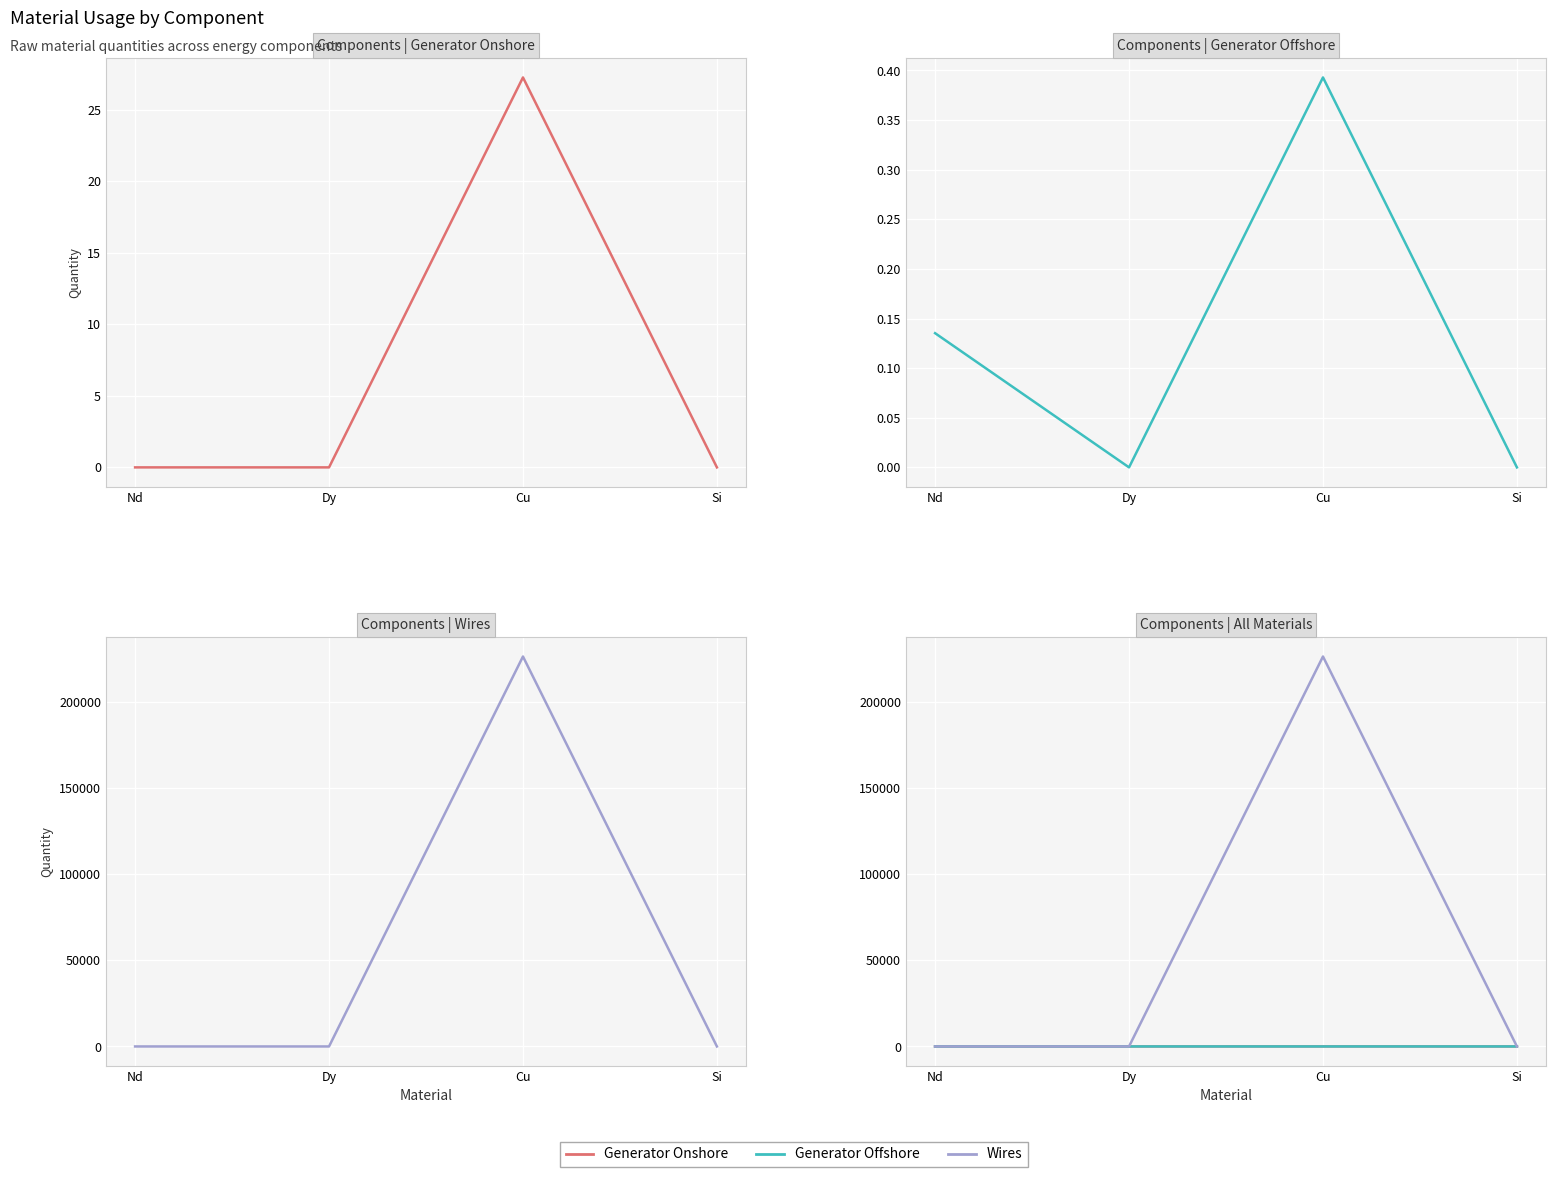

Is it true that Generator Offshore equals 0.1 at Nd?

True